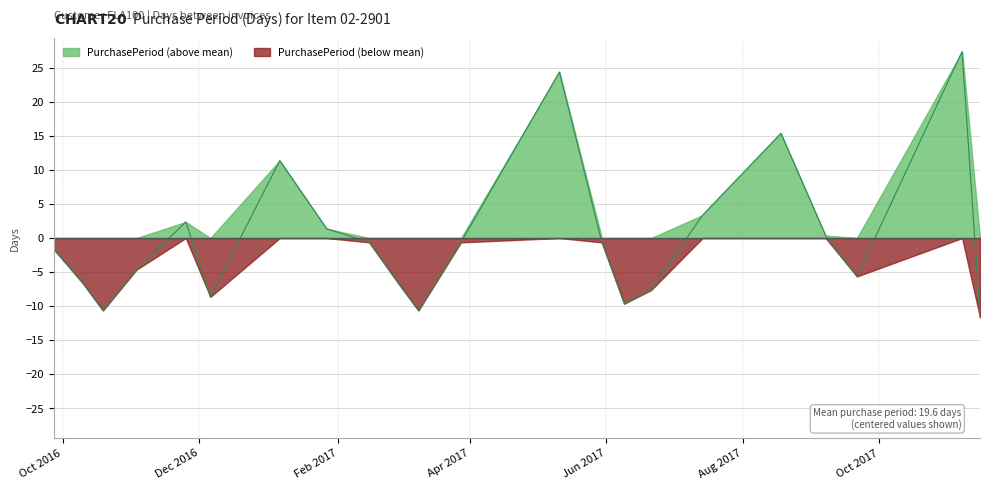

What is the smallest value displayed?

-11.6